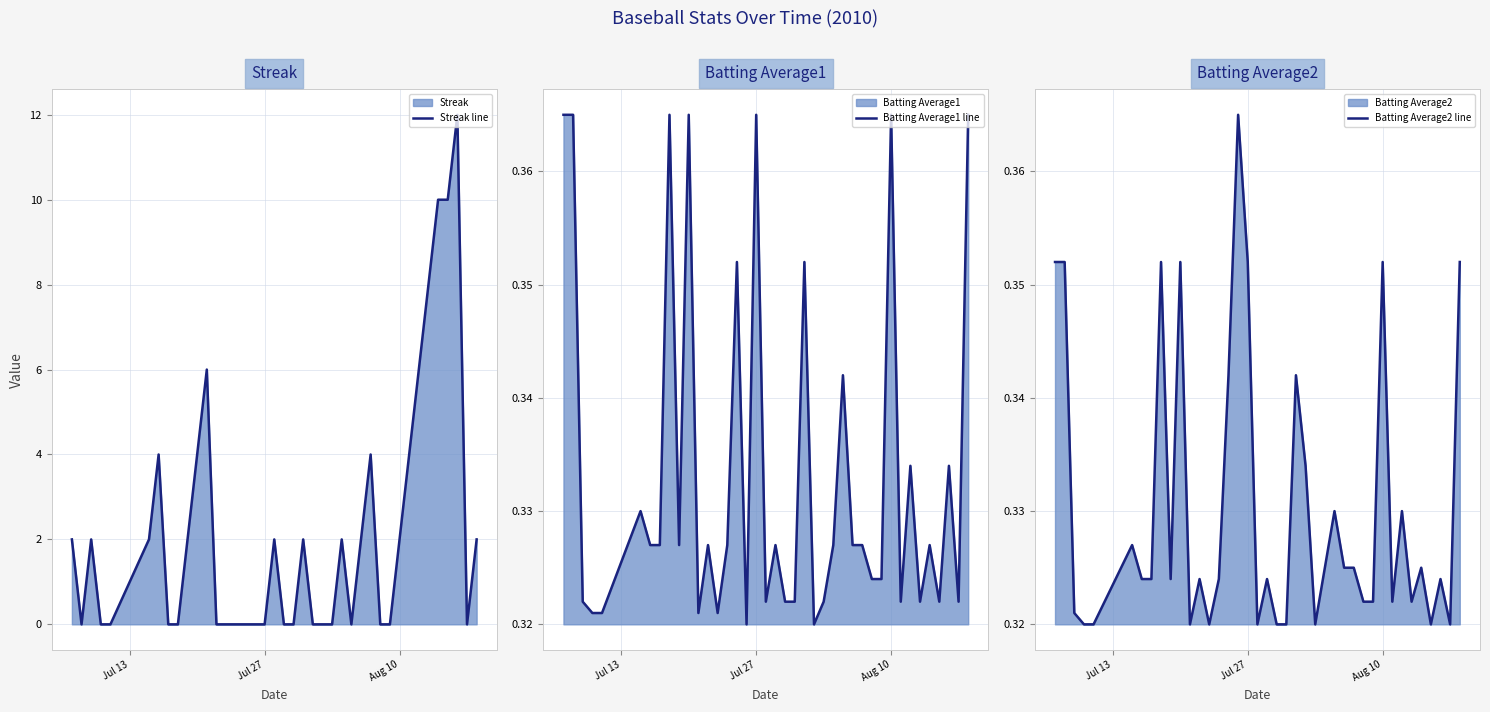

How many categories are shown in the chart?

40